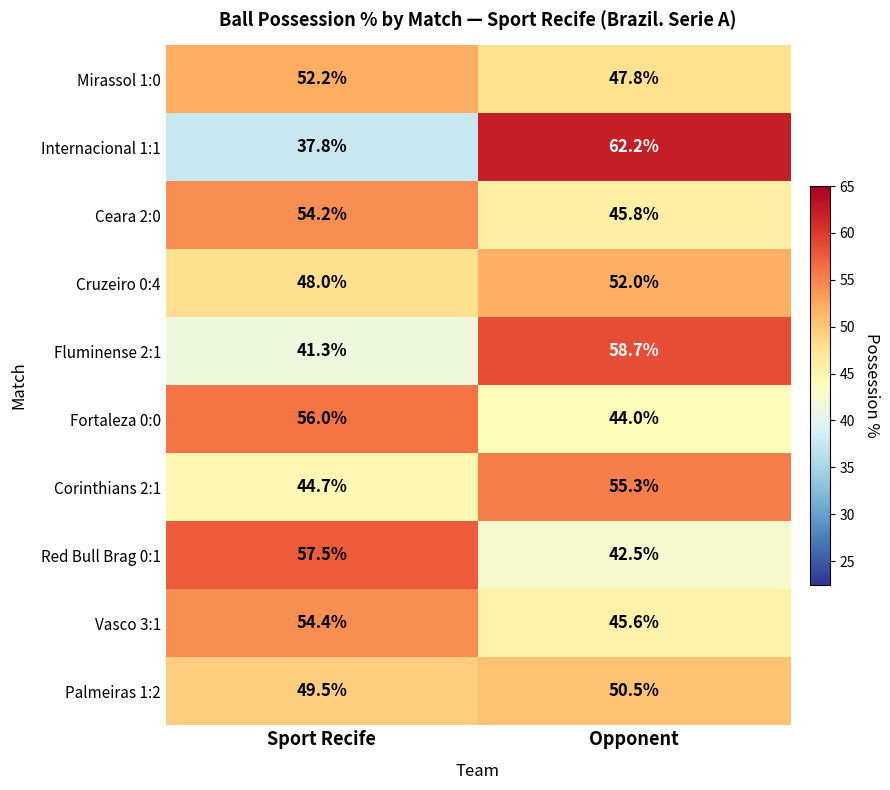

At which category is the sum across all series the highest?

Opponent